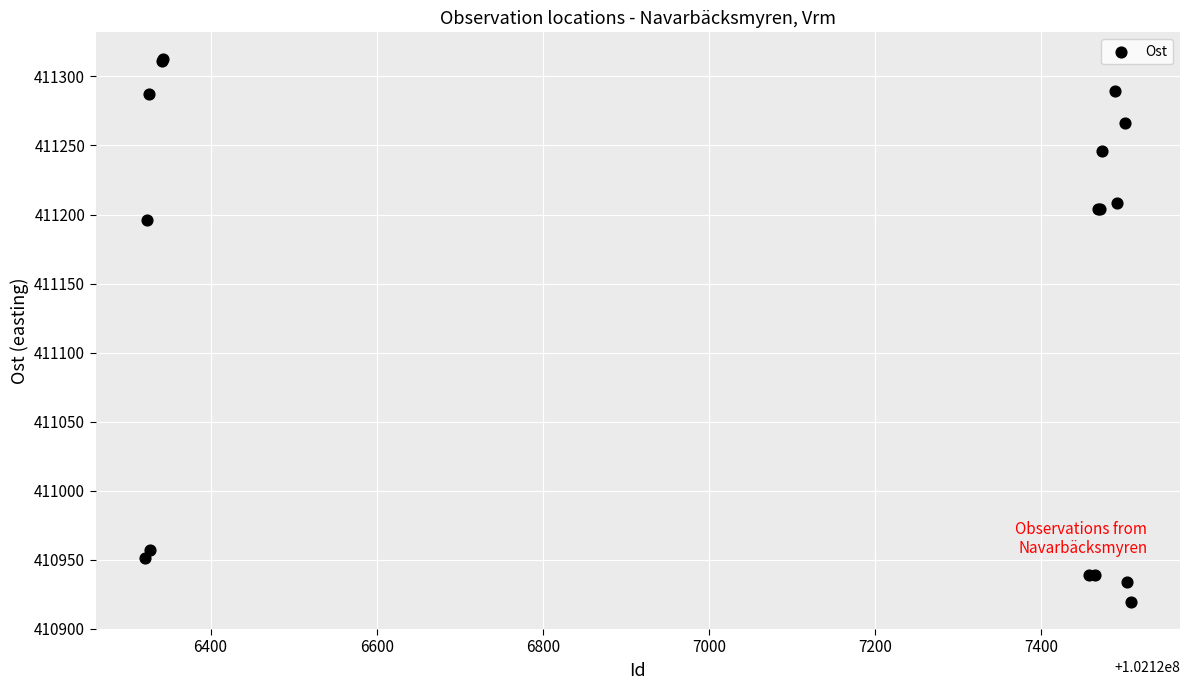

What Y value in the scatter plot is closest to 411115?

411195.7